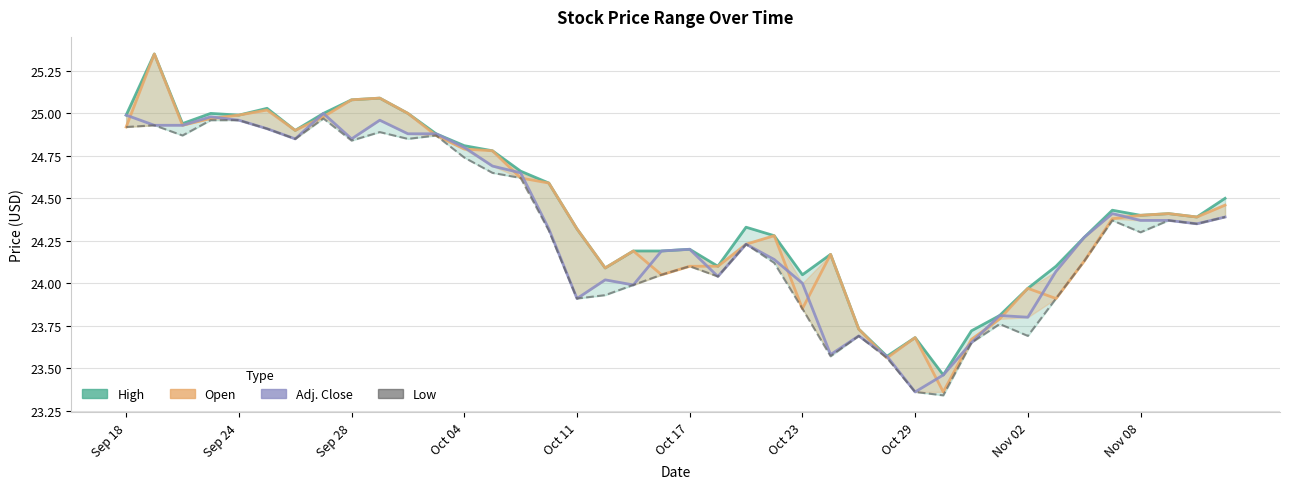

What is the sum of all Adj. Close values?

973.5